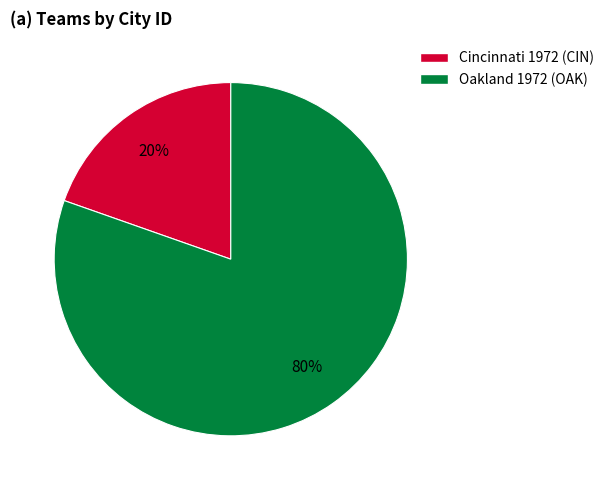

Do Oakland 1972 (OAK) and Cincinnati 1972 (CIN) together represent more than half of the pie?

Yes